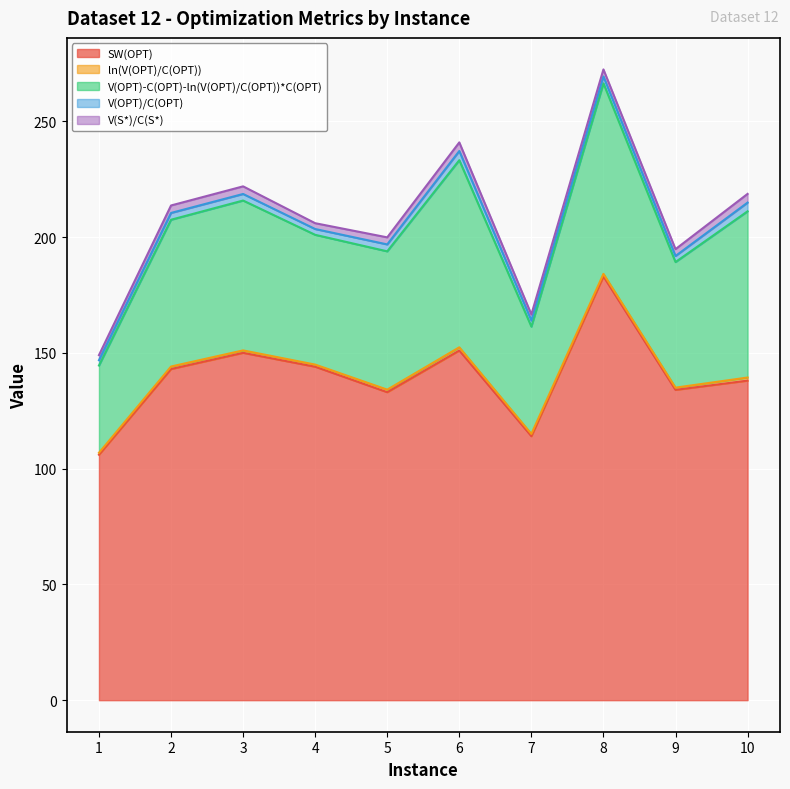

What is the total value across all series at 8?

272.4